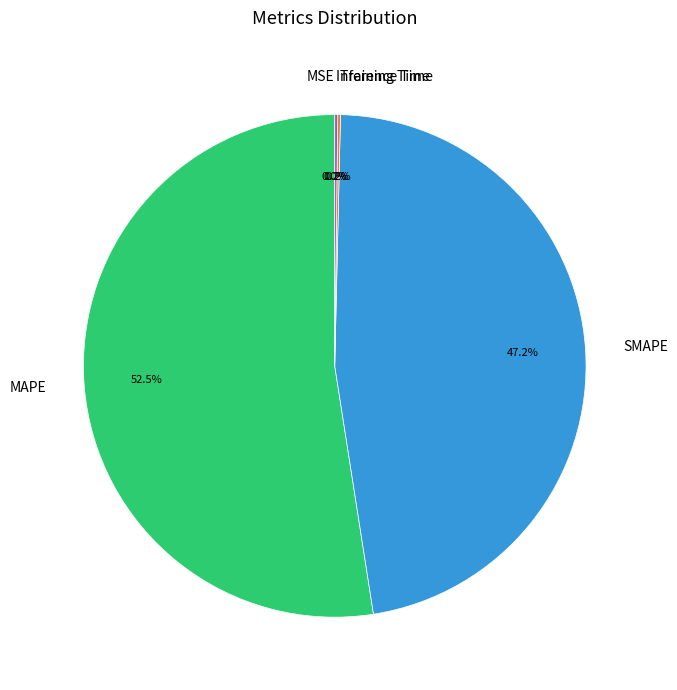

What is the largest slice in the pie chart?

MAPE